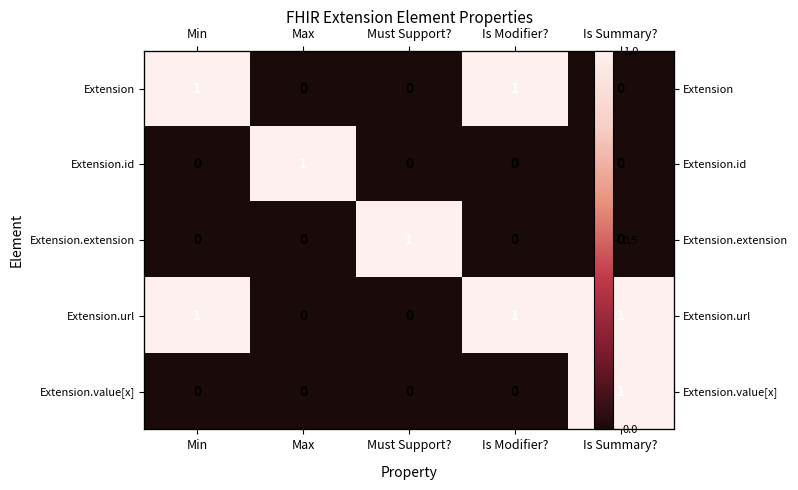

What is the spread (max minus min) of values at Is Summary??

1